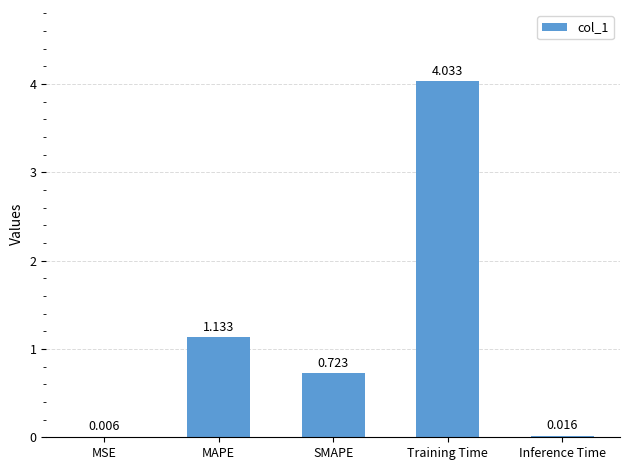

What is the change in value from SMAPE to Inference Time?

-0.7